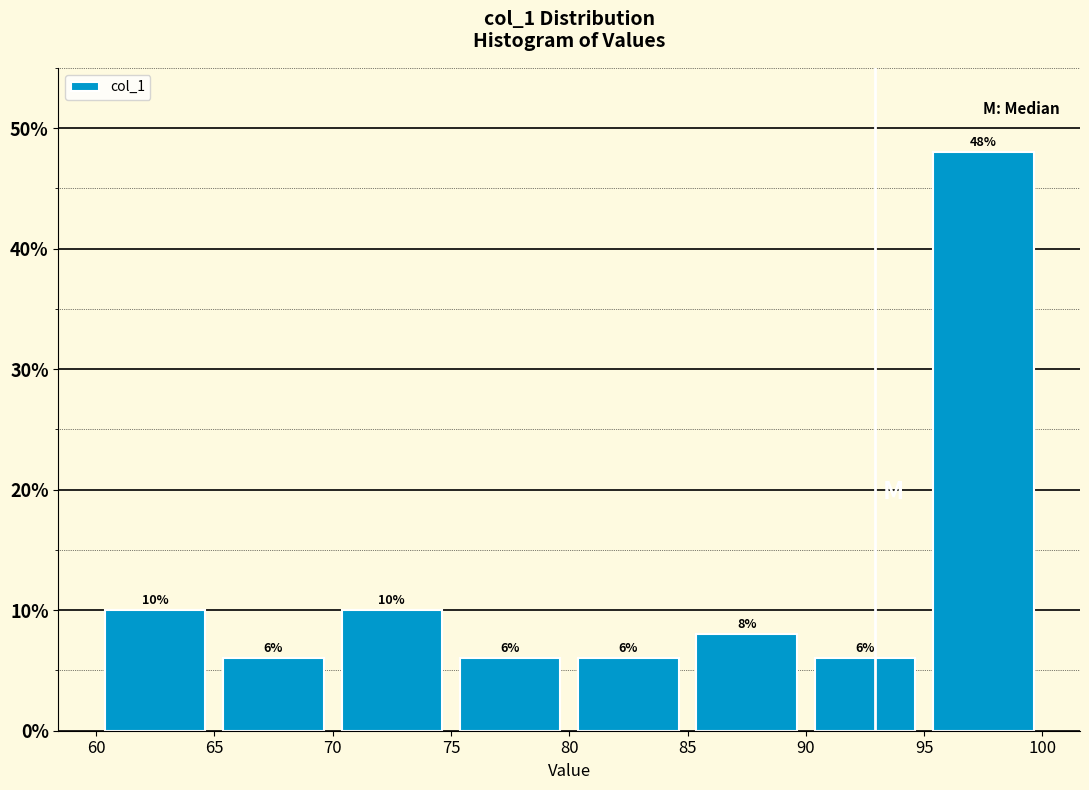

What is the height of the bar covering 95 to 100 on the x-axis?

48